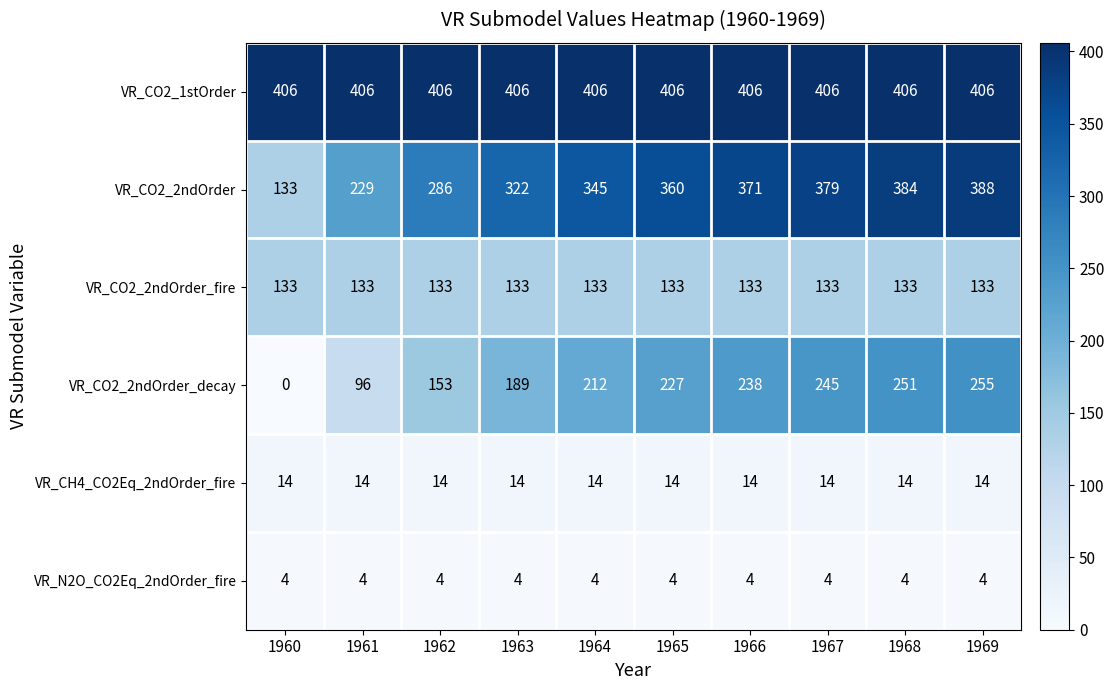

List the series in order of their peak value, highest first.

VR_CO2_1stOrder, VR_CO2_2ndOrder, VR_CO2_2ndOrder_decay, VR_CO2_2ndOrder_fire, VR_CH4_CO2Eq_2ndOrder_fire, VR_N2O_CO2Eq_2ndOrder_fire